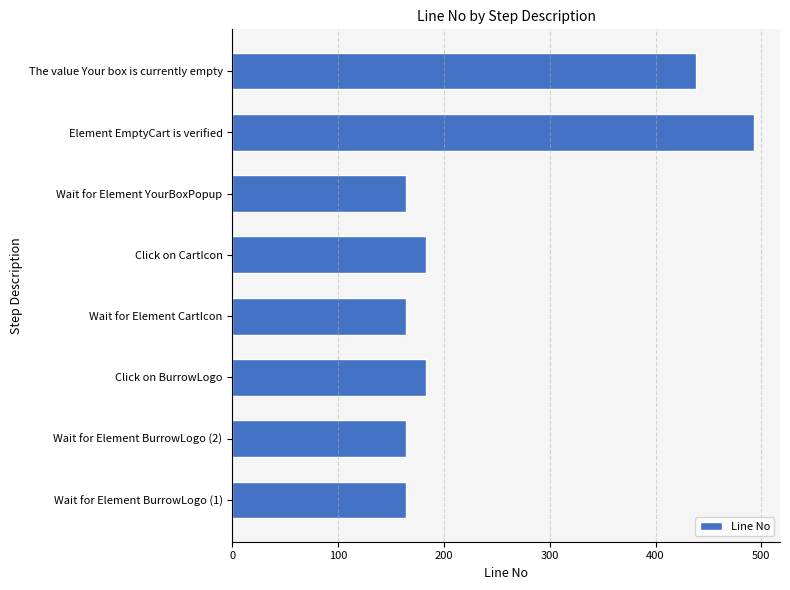

At which label is the value closest to 328?

The value Your box is currently empty